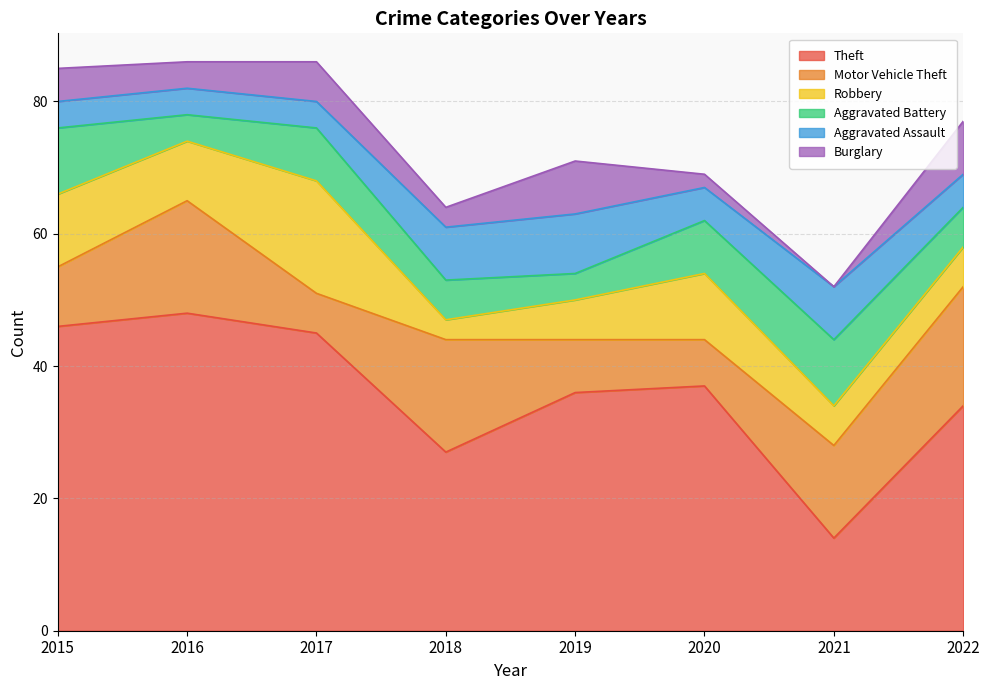

The value of Motor Vehicle Theft at 2020 is 7. True or false?

True